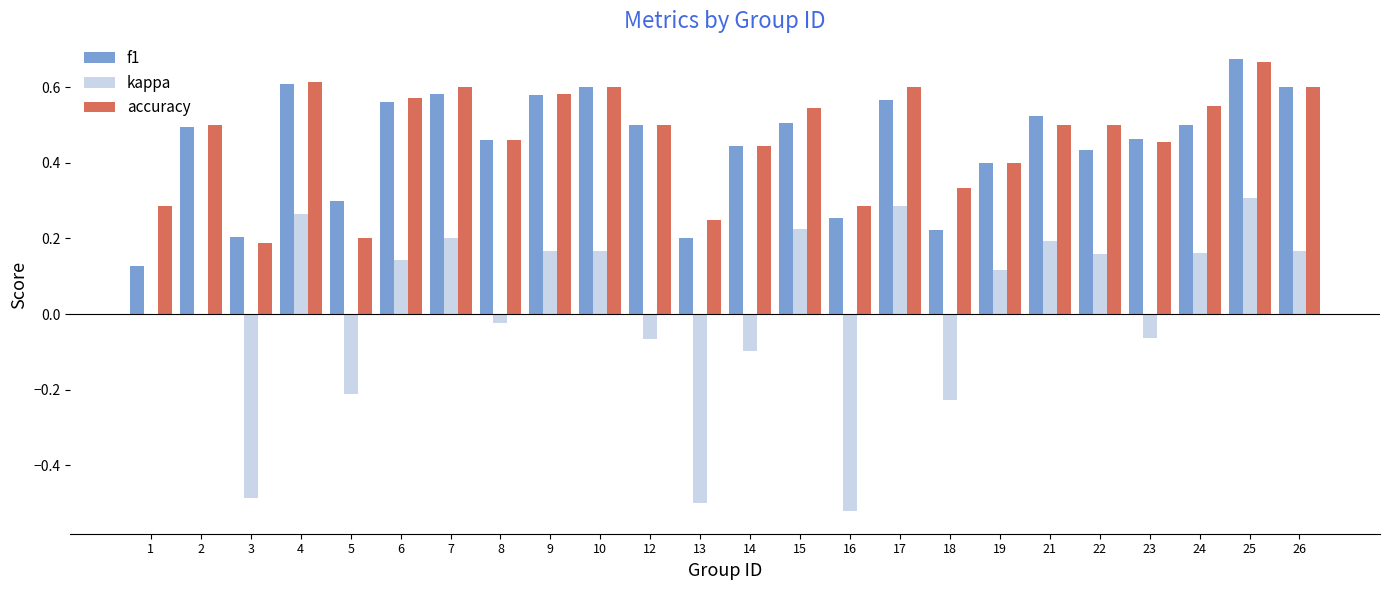

At which category is the sum across all series the highest?

25